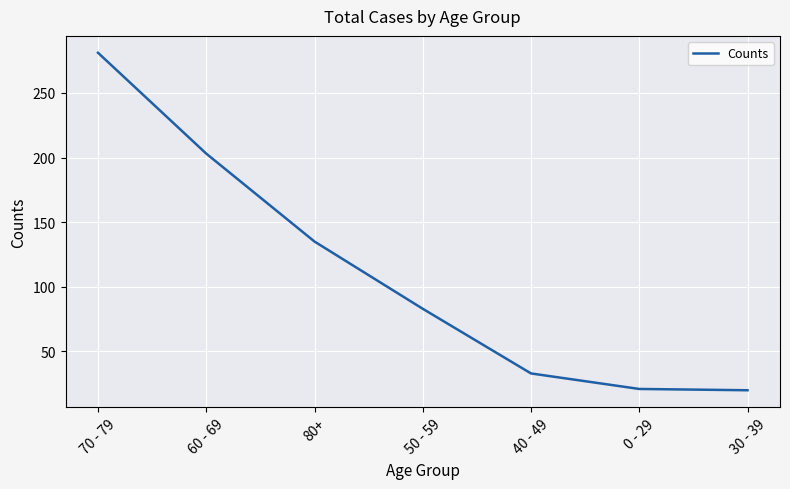

What is the greatest value displayed?

281